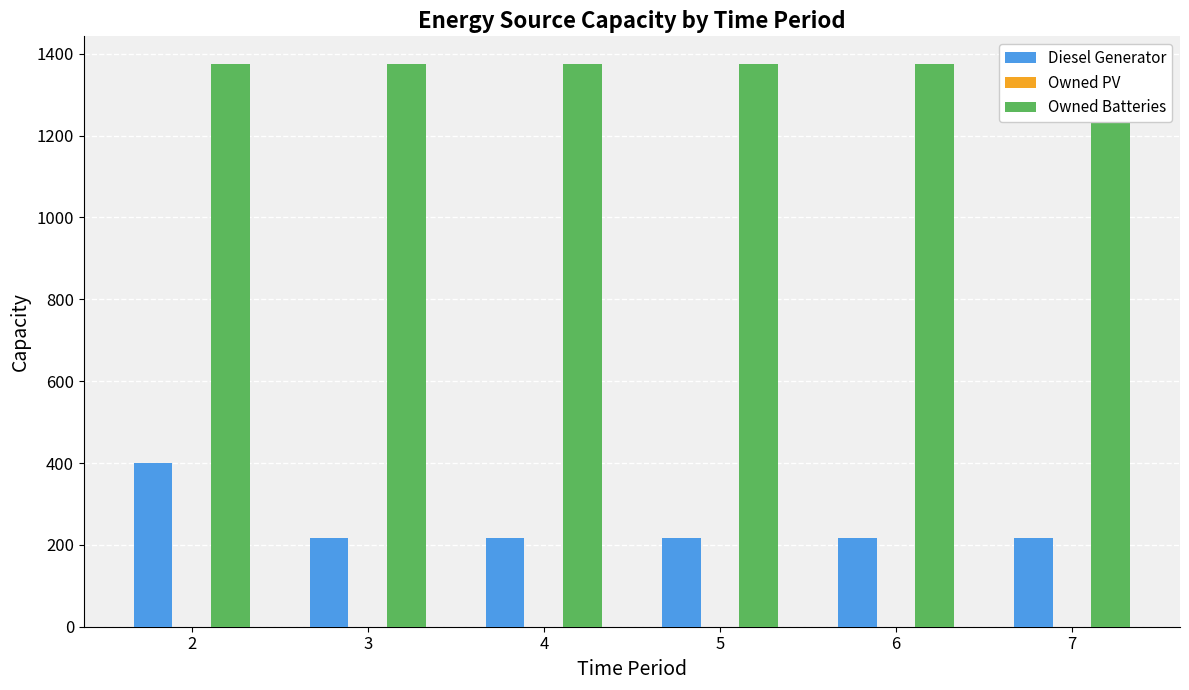

What is the sum of the Diesel Generator values at 4 and 6?

434